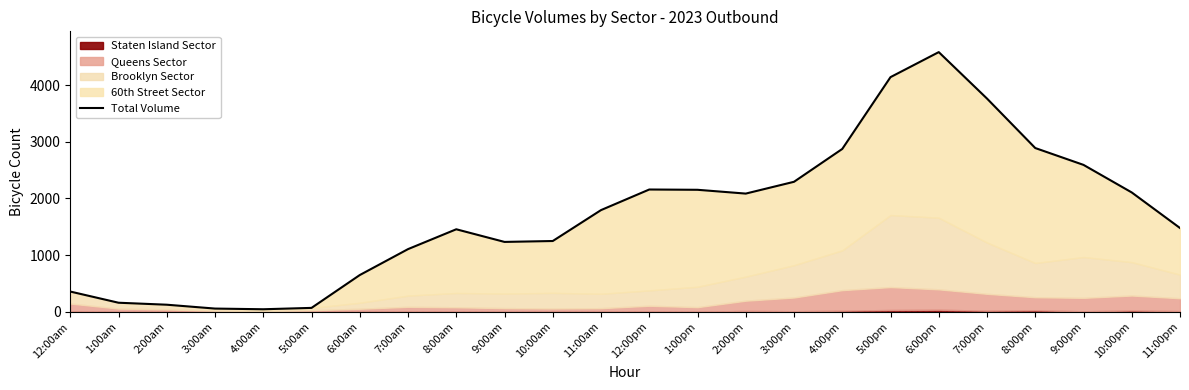

What position from the right is 6:00pm?

6